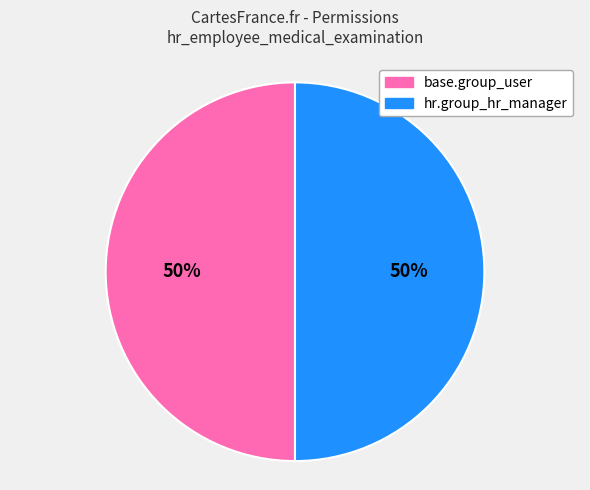

What is the ratio of the value at base.group_user to the value at hr.group_hr_manager?

1.0